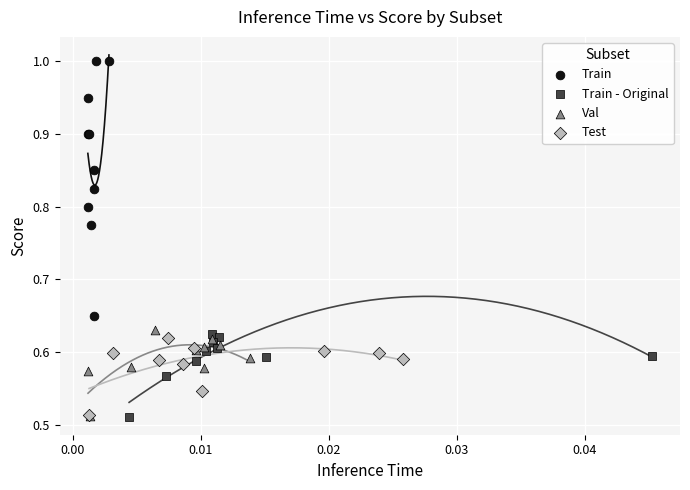

Which series has the widest spread of Y values?

Train